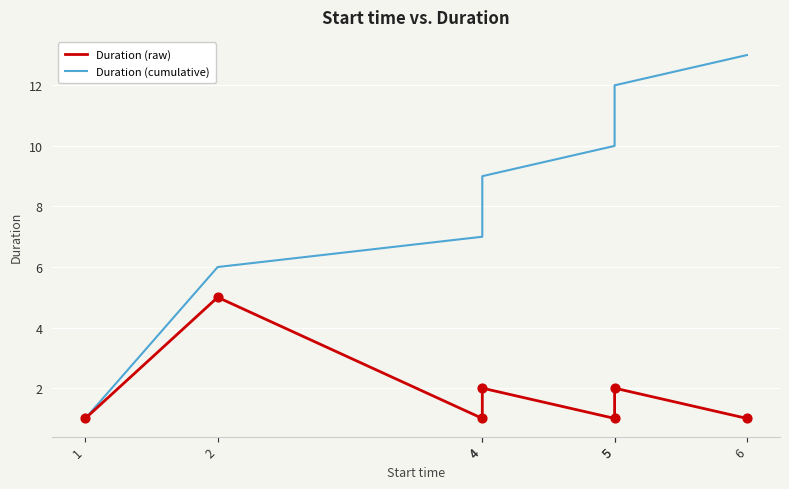

Which series has the largest total across all categories?

Duration (cumulative)